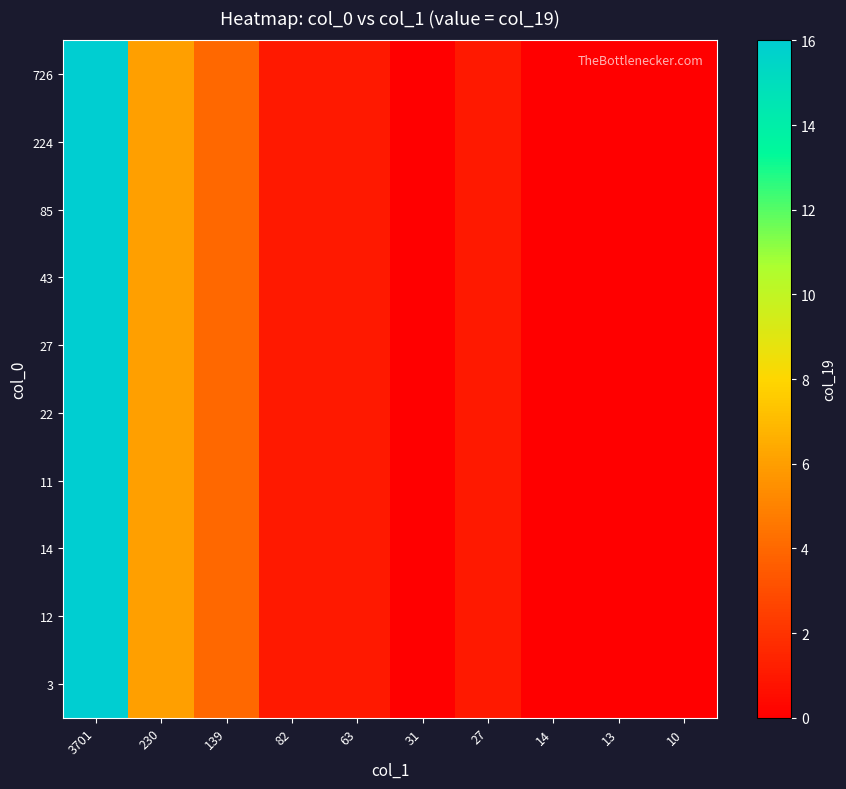

Reading left to right, what are all the values shown in this chart?

726: 3701=16	230=6	139=4	82=1	63=1	31=0	27=1	14=0	13=0	10=0
224: 3701=16	230=6	139=4	82=1	63=1	31=0	27=1	14=0	13=0	10=0
85: 3701=16	230=6	139=4	82=1	63=1	31=0	27=1	14=0	13=0	10=0
43: 3701=16	230=6	139=4	82=1	63=1	31=0	27=1	14=0	13=0	10=0
27: 3701=16	230=6	139=4	82=1	63=1	31=0	27=1	14=0	13=0	10=0
22: 3701=16	230=6	139=4	82=1	63=1	31=0	27=1	14=0	13=0	10=0
11: 3701=16	230=6	139=4	82=1	63=1	31=0	27=1	14=0	13=0	10=0
14: 3701=16	230=6	139=4	82=1	63=1	31=0	27=1	14=0	13=0	10=0
12: 3701=16	230=6	139=4	82=1	63=1	31=0	27=1	14=0	13=0	10=0
3: 3701=16	230=6	139=4	82=1	63=1	31=0	27=1	14=0	13=0	10=0